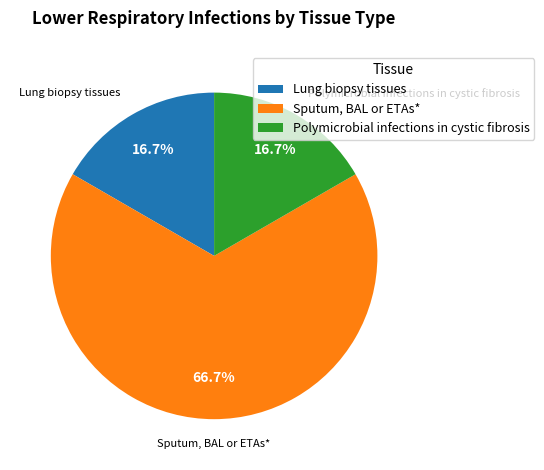

The Polymicrobial infections in cystic fibrosis slice represents 6% of the pie. True or false?

False